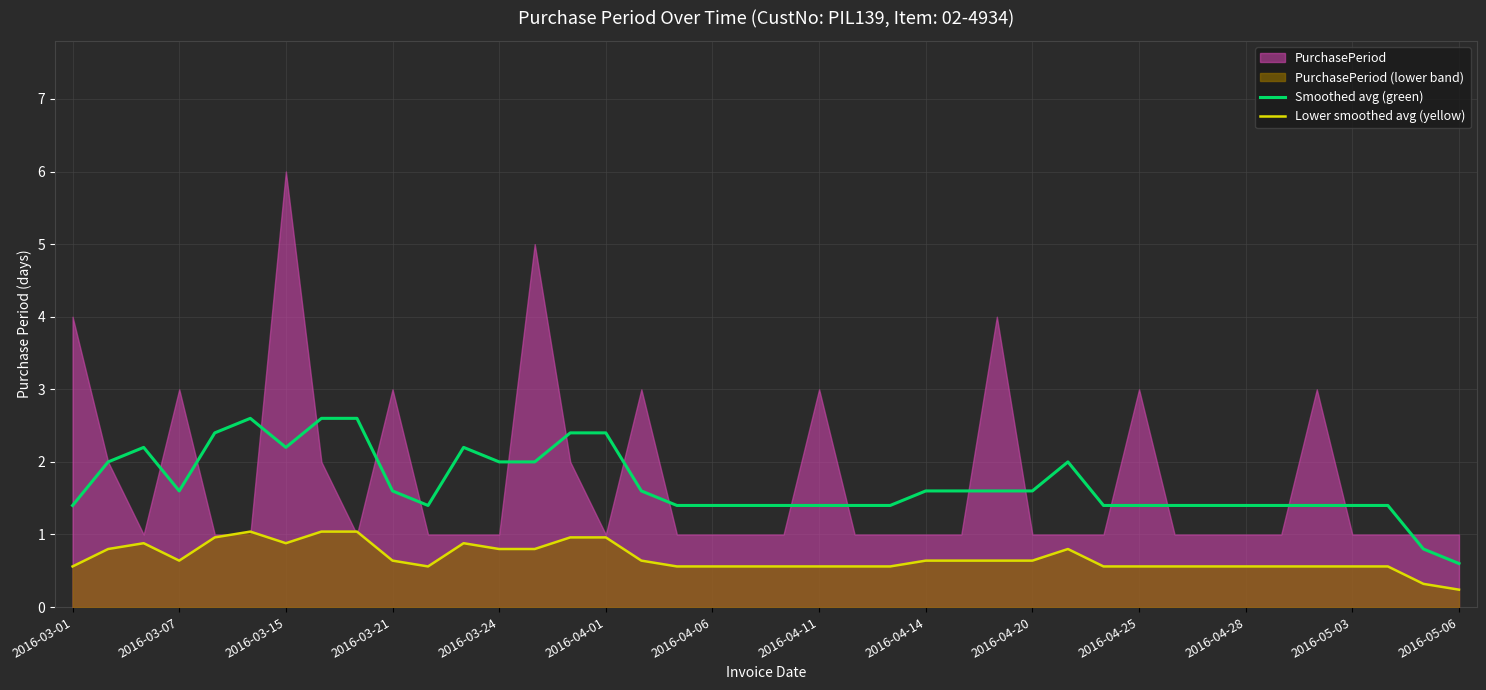

What is the difference between the maximum and minimum values in the Smoothed avg (green) series?

2.0